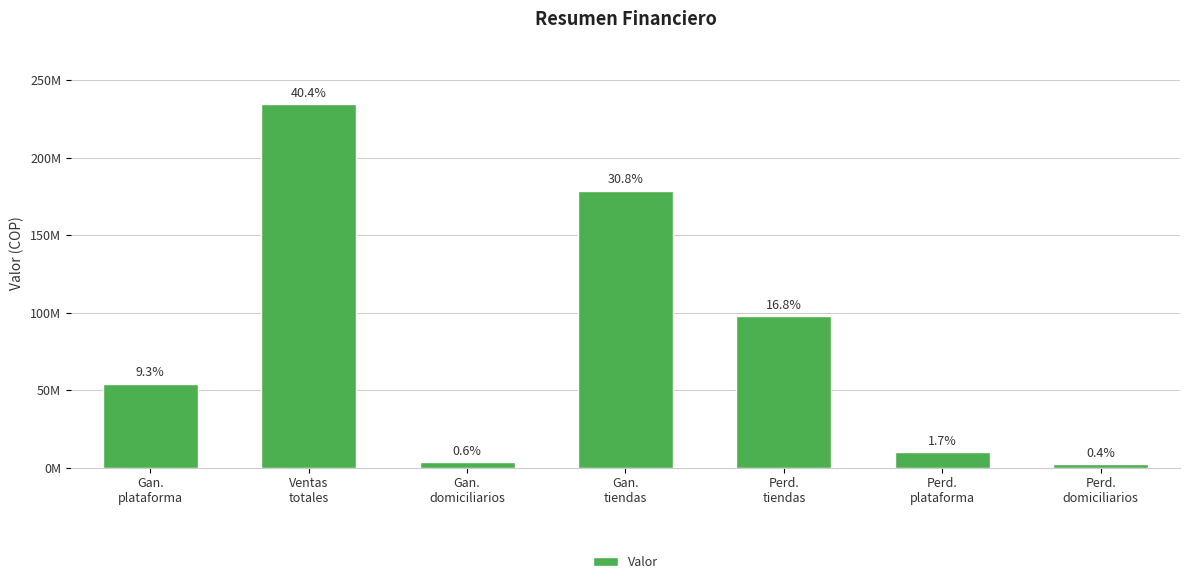

At which category does the chart reach its minimum across all series?

Perd.
domiciliarios